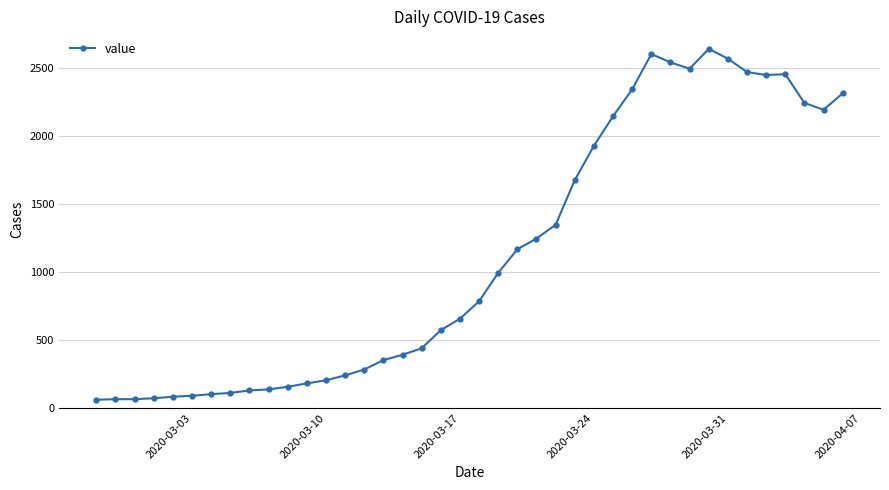

True or false: there are more than 2 points higher than both neighbors.

True